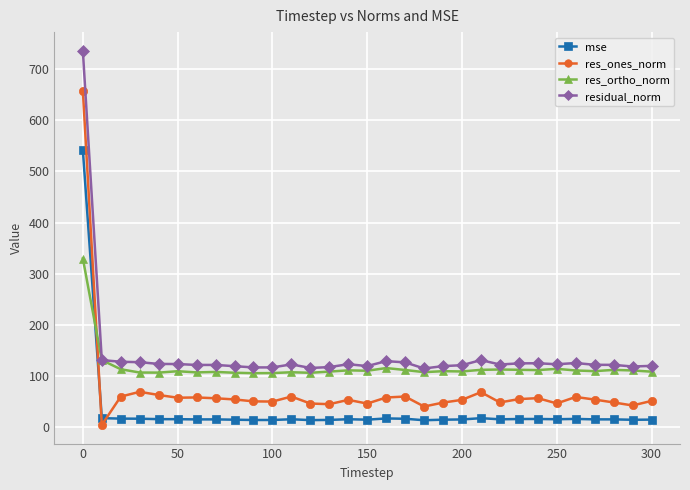

Which series has the widest spread of values?

res_ones_norm